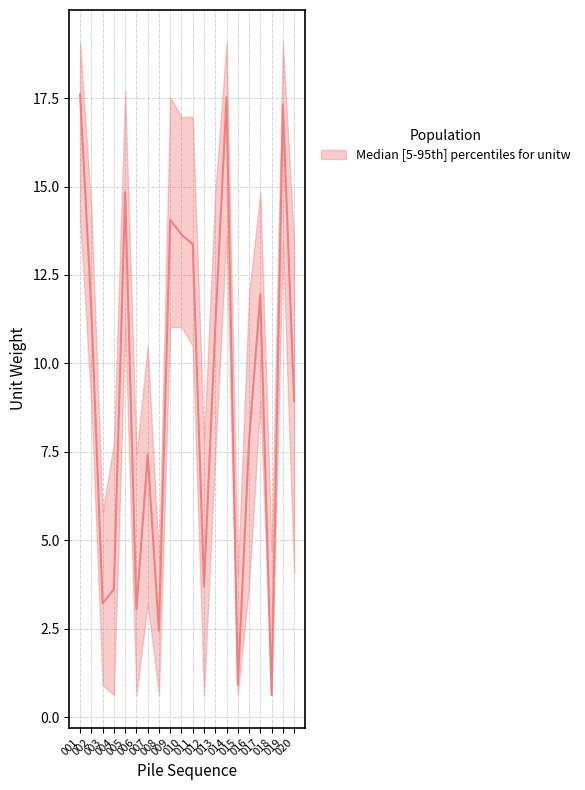

At how many categories does at least one series exceed 0?

20